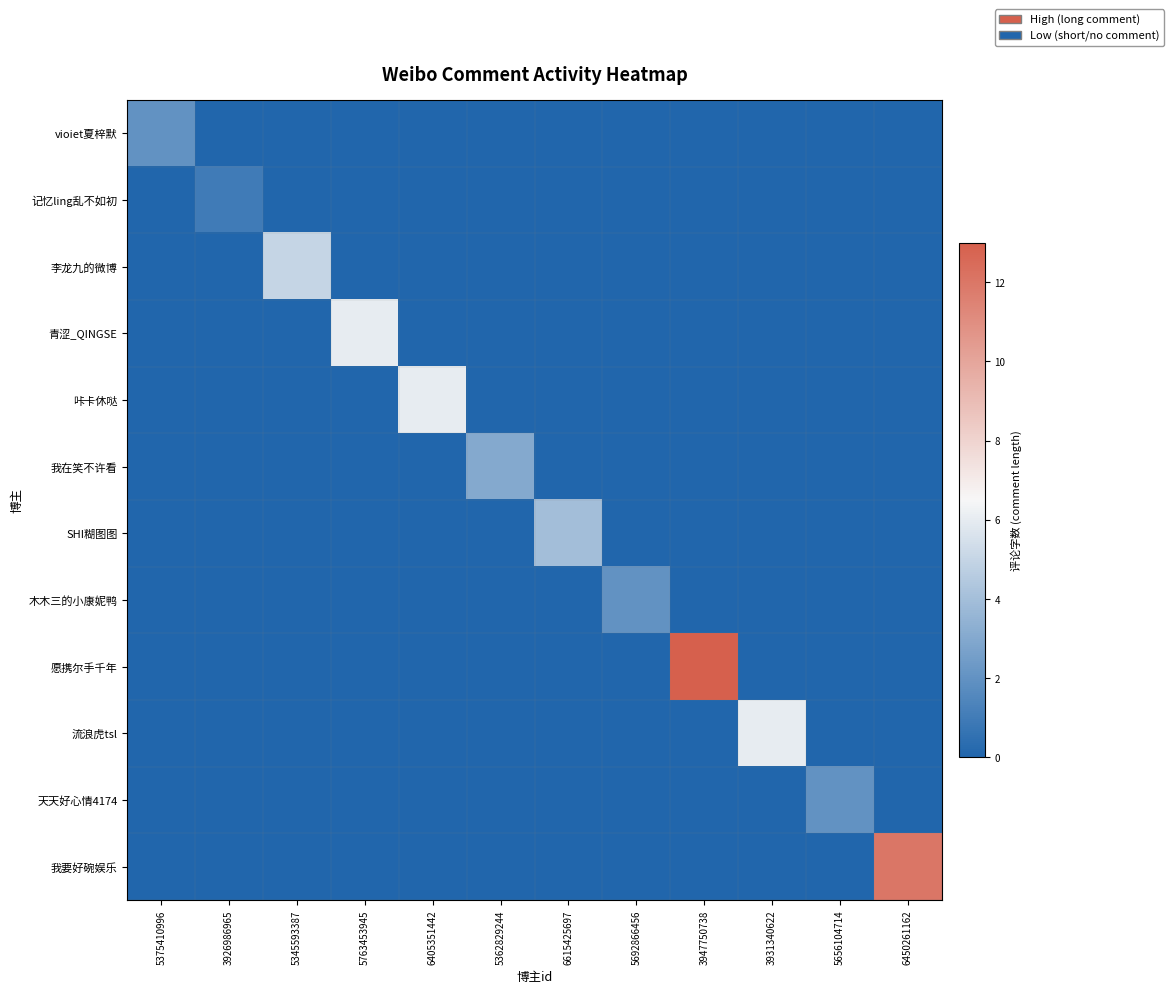

At how many categories does at least one series exceed 1?

11